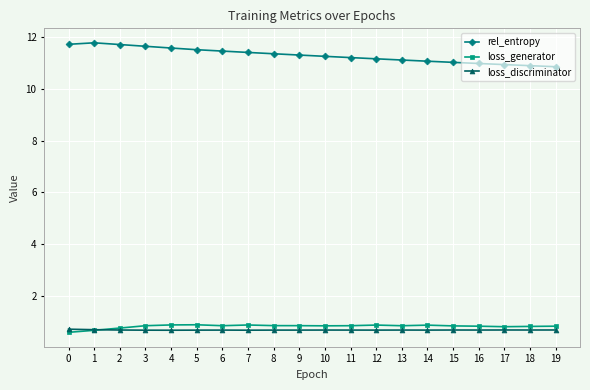

True or false: loss_generator has more than 2 interior local peaks.

True